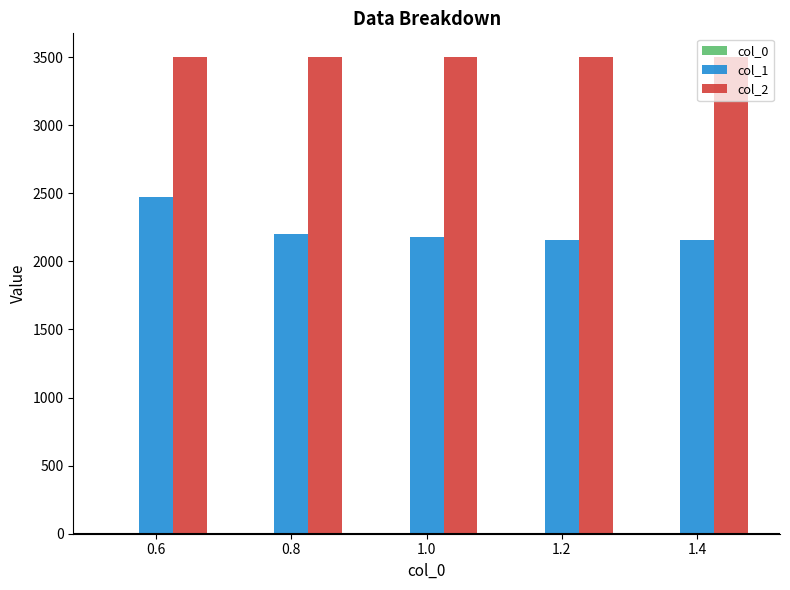

Is the value of col_1 at 1.0 greater than the value of col_2 at 0.8?

No